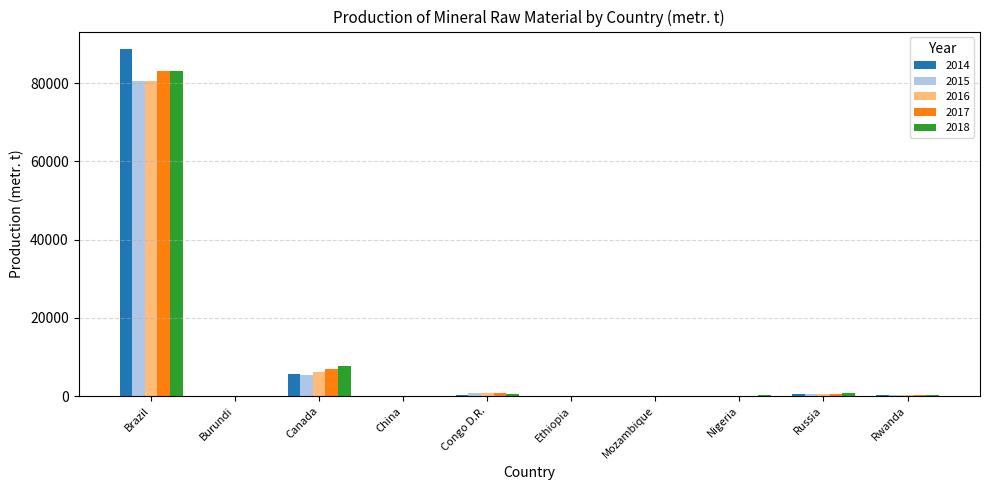

What value does the 2016 series have at Rwanda, to the nearest 100?

200